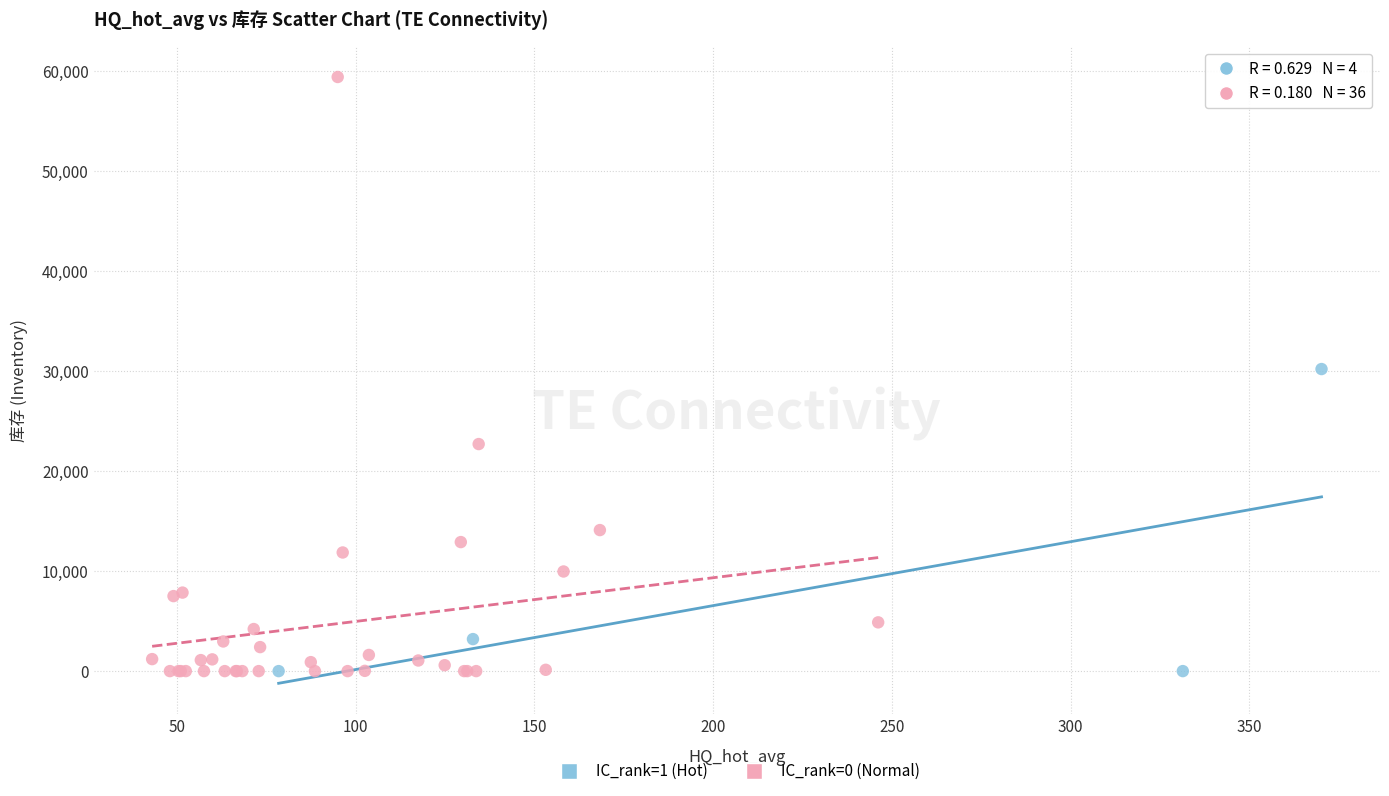

Which series reaches the maximum Y coordinate?

IC_rank=0 (Normal)